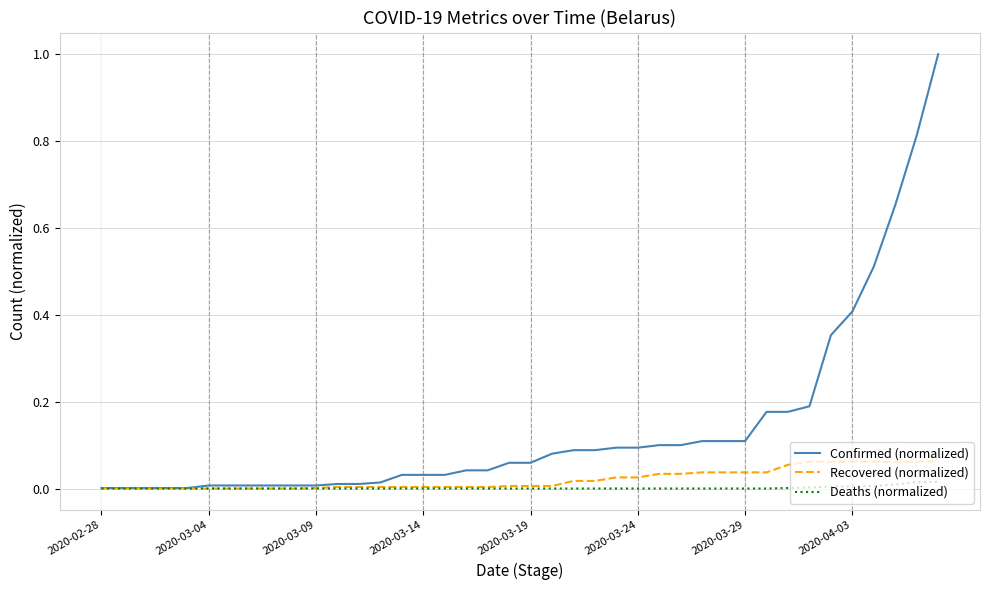

Which series has the largest total across all categories?

Confirmed (normalized)